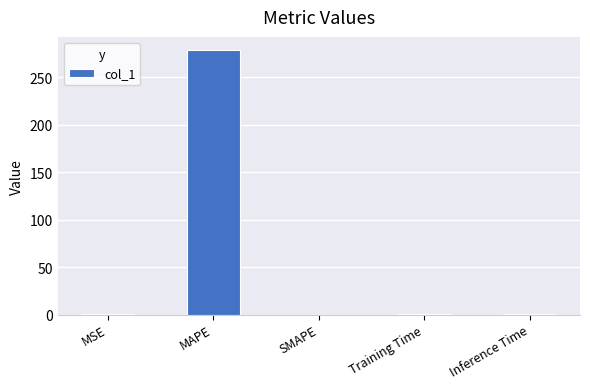

What is the change in value from MSE to Training Time?

+0.2